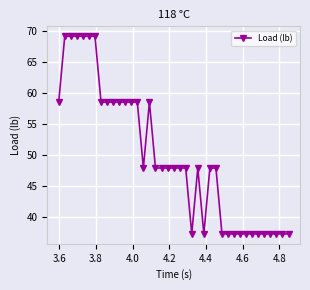

What is the maximum value shown in the chart?

69.2